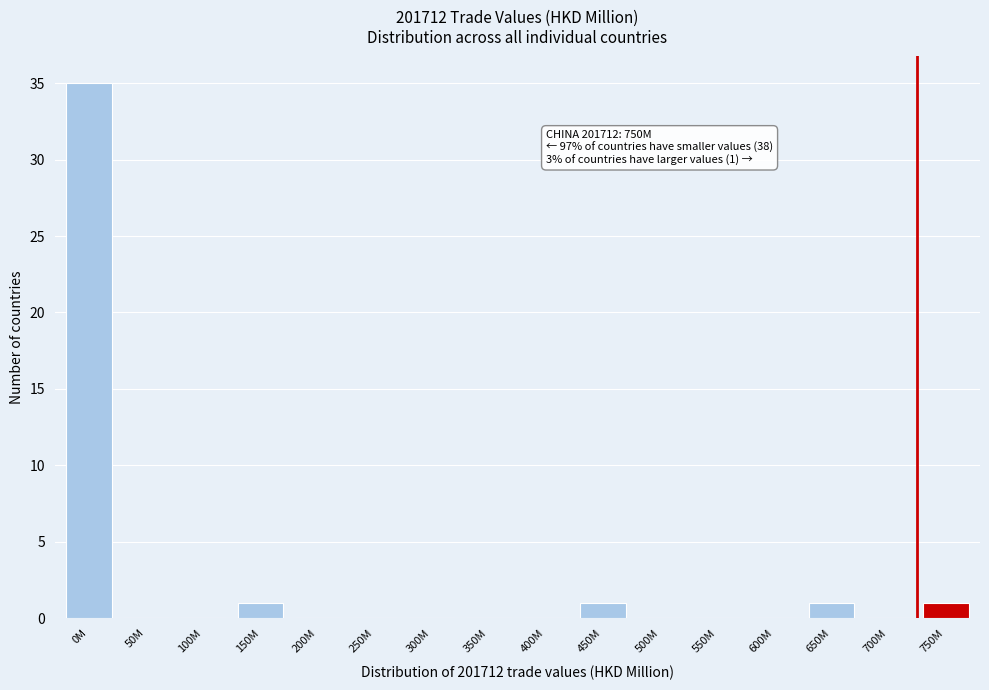

Reading left to right, extract all data points from this chart.

0M=35	50M=0	100M=0	150M=1	200M=0	250M=0	300M=0	350M=0	400M=0	450M=1	500M=0	550M=0	600M=0	650M=1	700M=0	750M=1